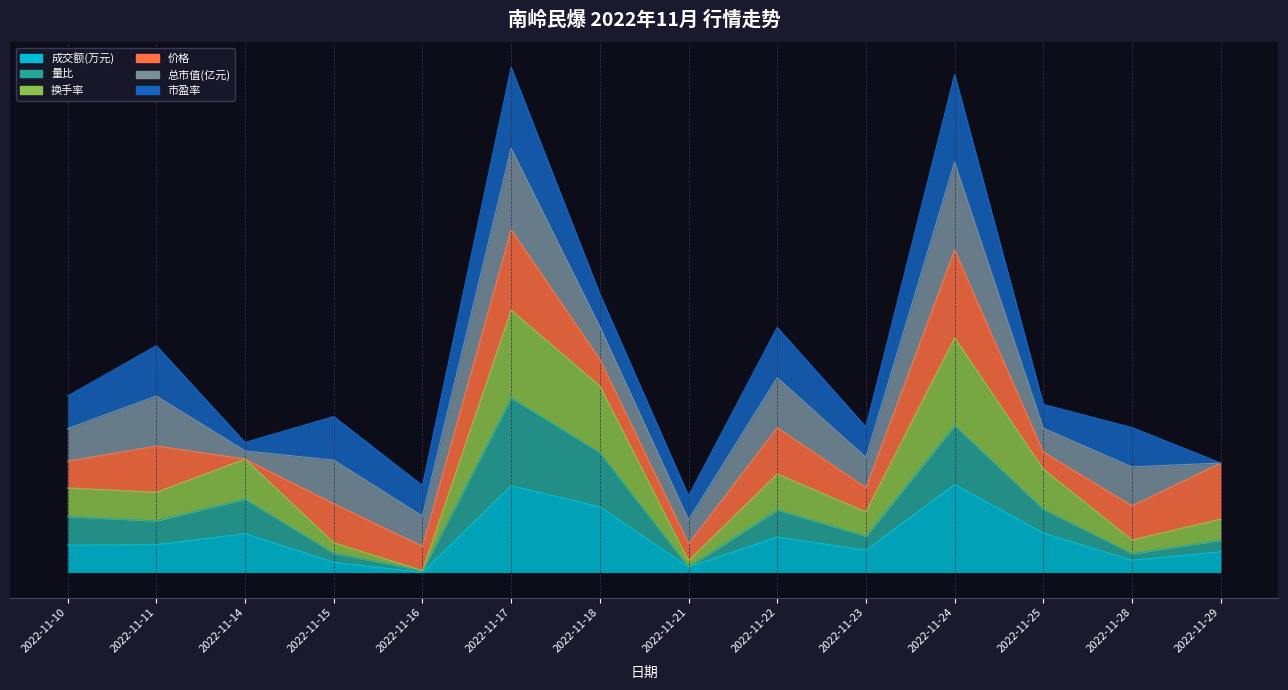

True or false: 成交额(万元) and 换手率 cross at least once.

False